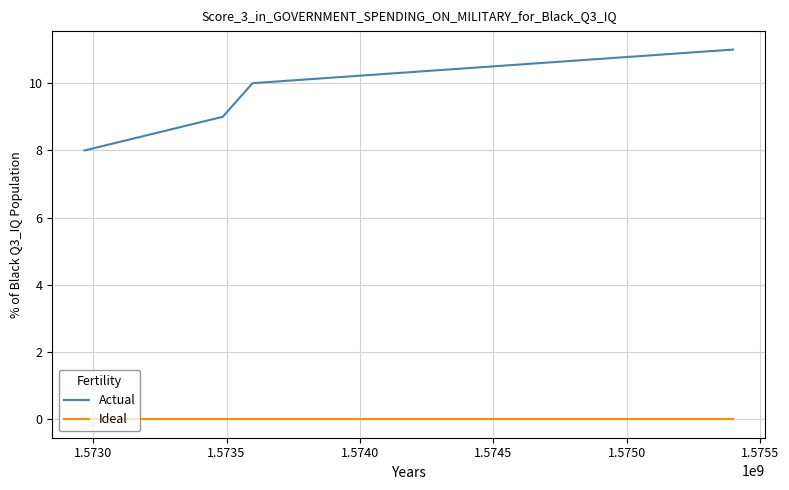

True or false: Ideal has more than 1 interior local peaks.

False